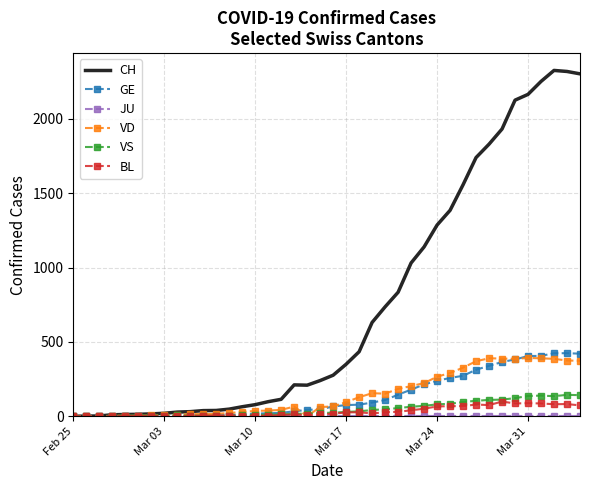

Which series has the largest range (max minus min)?

CH